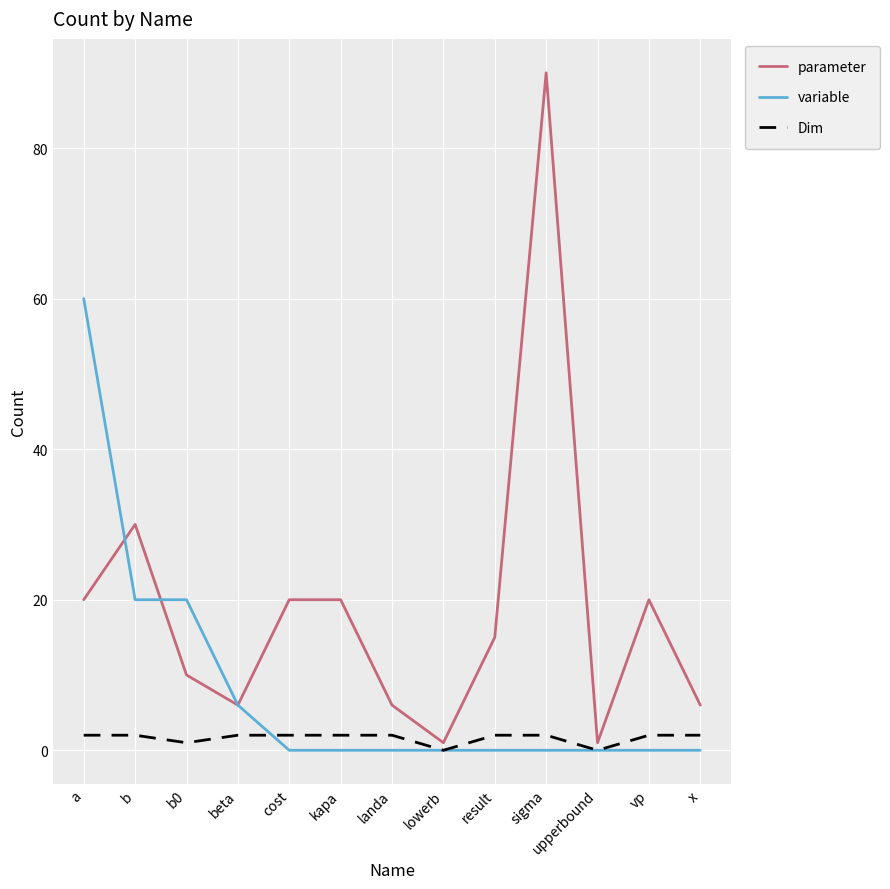

Which series has the largest range (max minus min)?

parameter